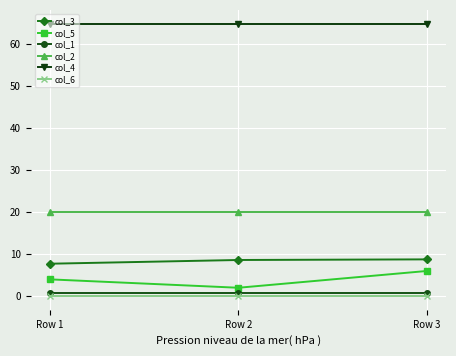

At how many categories does at least one series exceed 19?

3